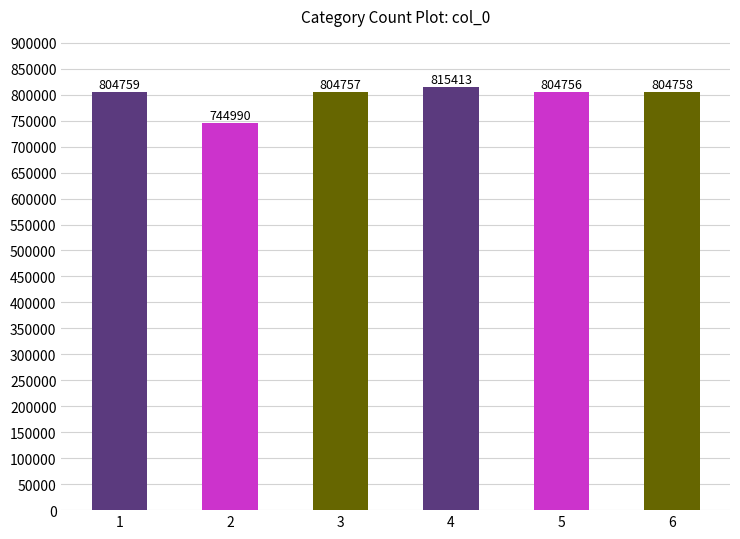

What is the value of the 1st bar from the left?

804759